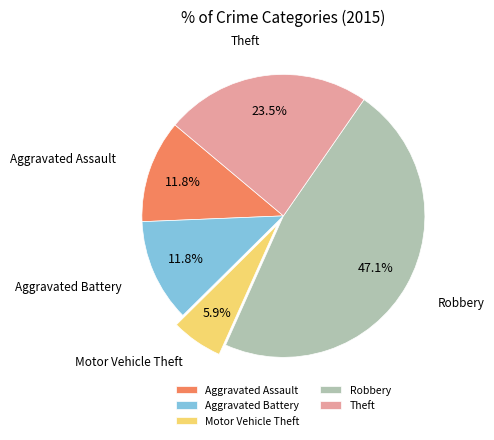

What is the smallest slice in the pie chart?

Motor Vehicle Theft